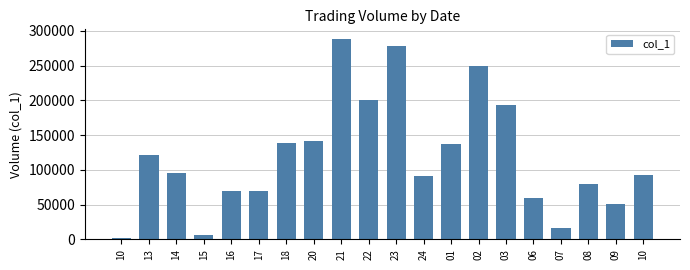

Read the value at 09.

51000